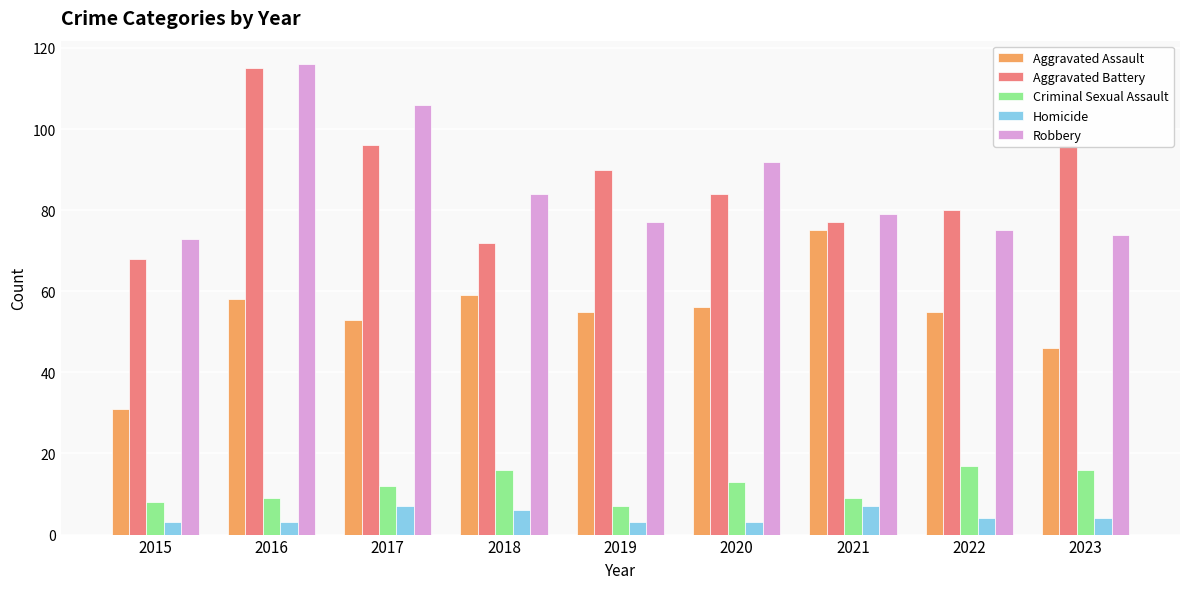

How many categories are shown in the chart?

9